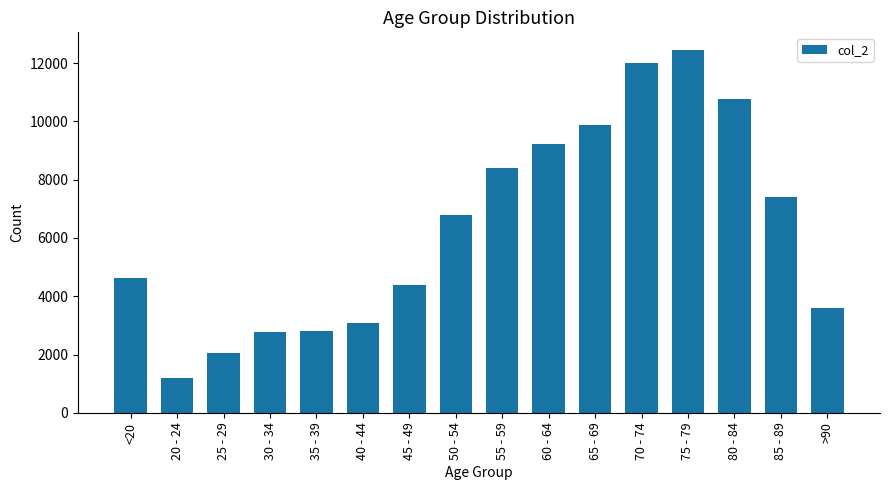

At which label is the value closest to 6812?

50 - 54